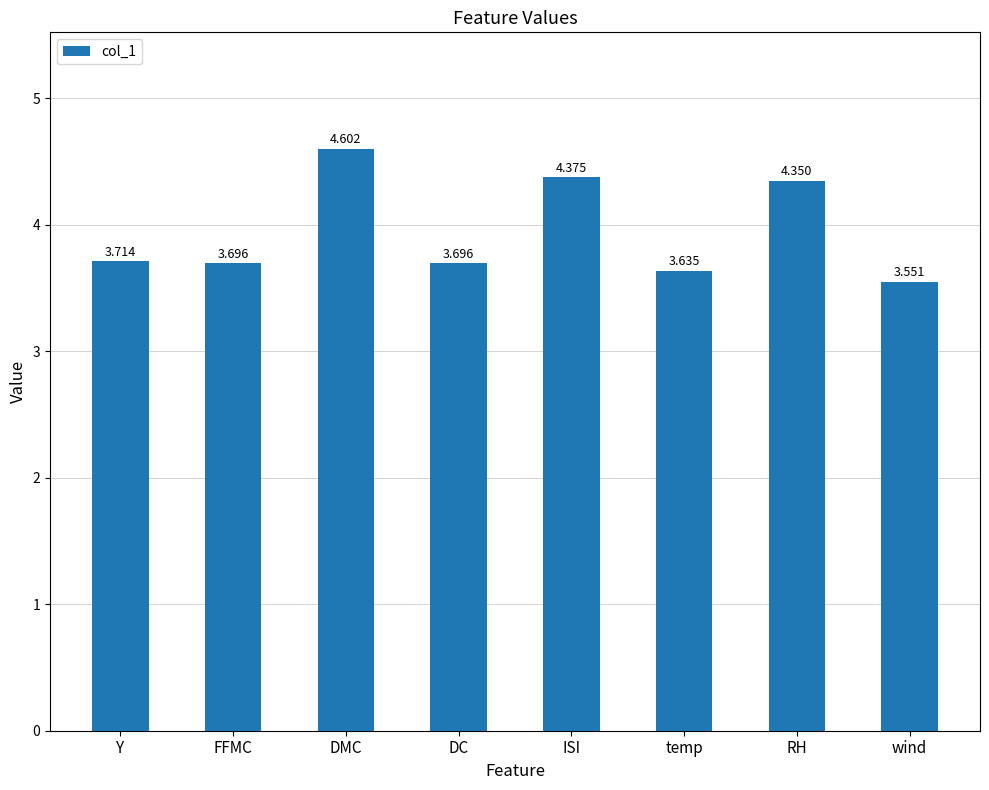

Which has a higher value, Y or ISI?

ISI